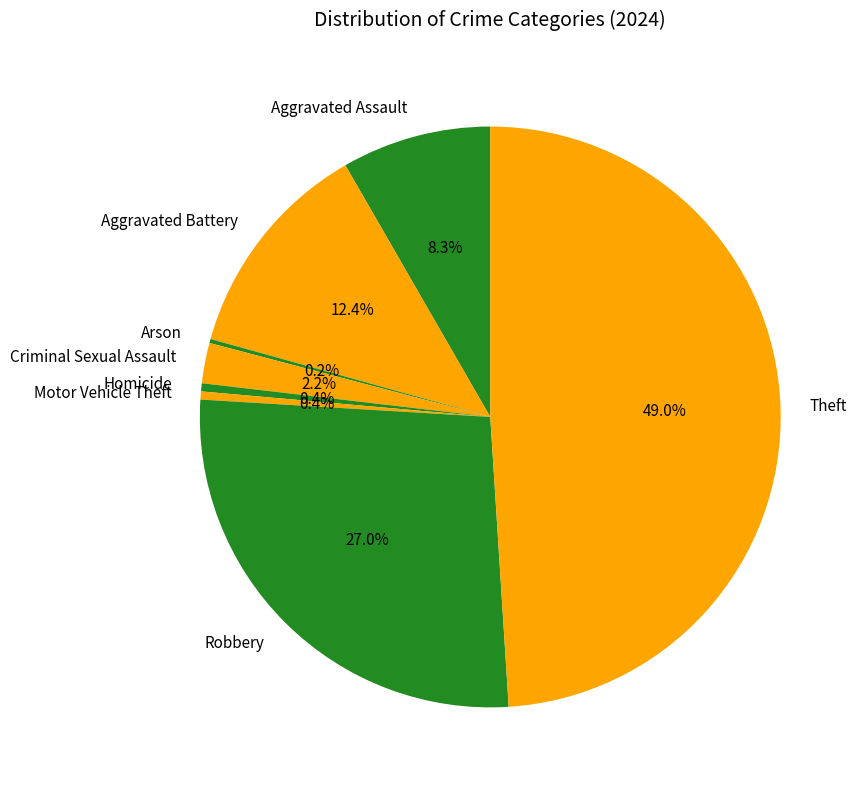

What is the largest slice in the pie chart?

Theft